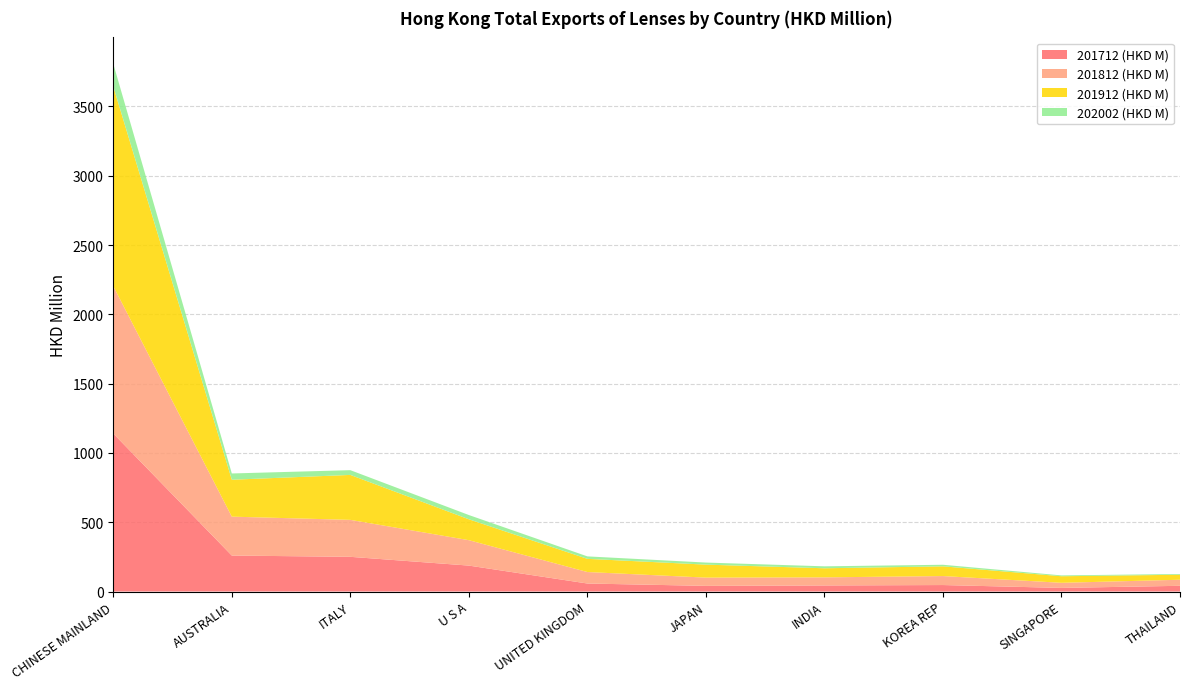

Reading left to right, list all the values displayed in this chart.

201712 (HKD M): CHINESE MAINLAND=1139.8	AUSTRALIA=259.5	ITALY=250.4	U S A=187.1	UNITED KINGDOM=57.8	JAPAN=40.8	INDIA=43.8	KOREA REP=46.7	SINGAPORE=26.0	THAILAND=41.3
201812 (HKD M): CHINESE MAINLAND=1063.6	AUSTRALIA=280.7	ITALY=266.7	U S A=183.4	UNITED KINGDOM=82.9	JAPAN=59.6	INDIA=58.4	KOREA REP=64.8	SINGAPORE=36.8	THAILAND=43.7
201912 (HKD M): CHINESE MAINLAND=1440.6	AUSTRALIA=266.4	ITALY=324.3	U S A=150.8	UNITED KINGDOM=95.2	JAPAN=93.7	INDIA=65.6	KOREA REP=70.1	SINGAPORE=47.3	THAILAND=36.1
202002 (HKD M): CHINESE MAINLAND=163.8	AUSTRALIA=45.2	ITALY=34.3	U S A=30.6	UNITED KINGDOM=17.8	JAPAN=15.0	INDIA=14.1	KOREA REP=11.4	SINGAPORE=6.1	THAILAND=5.4